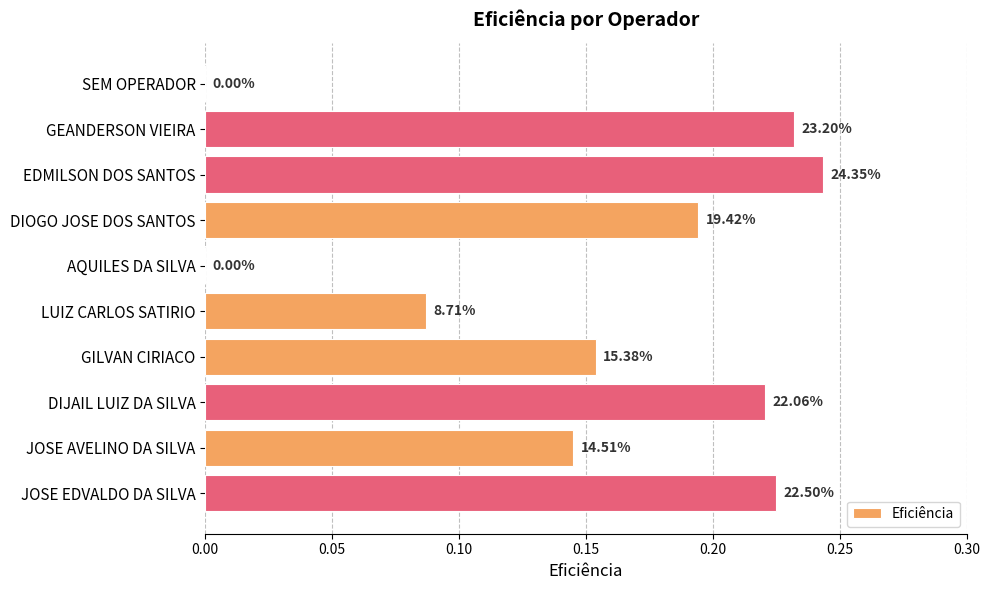

What is the average value?

0.2